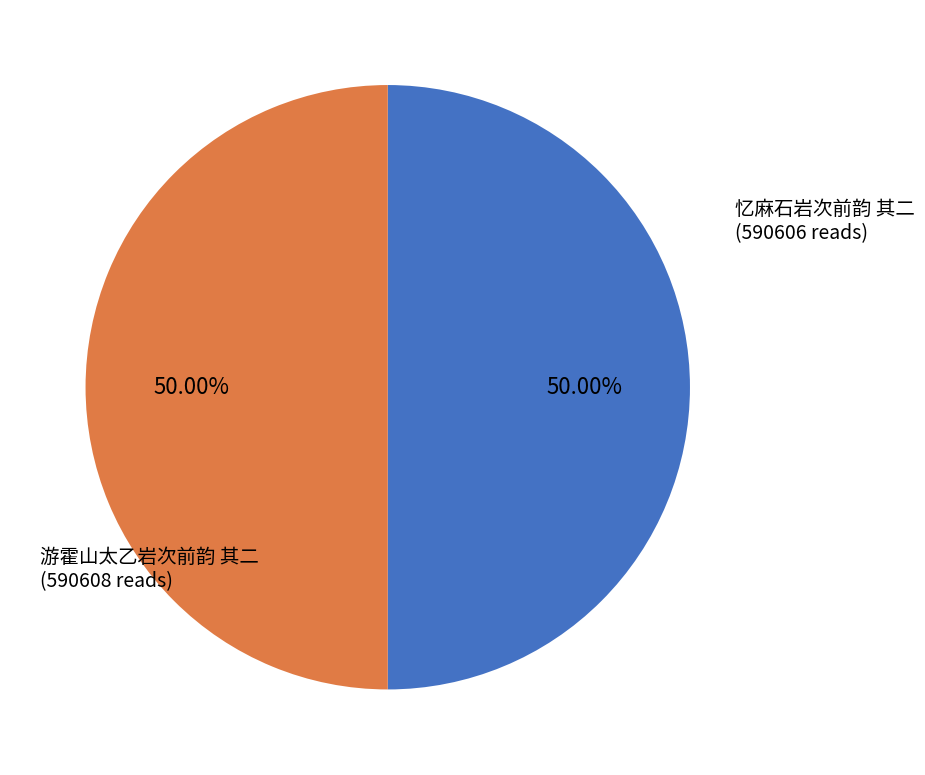

True or false: 游霍山太乙岩次前韵 其二 accounts for 40% of the total.

False